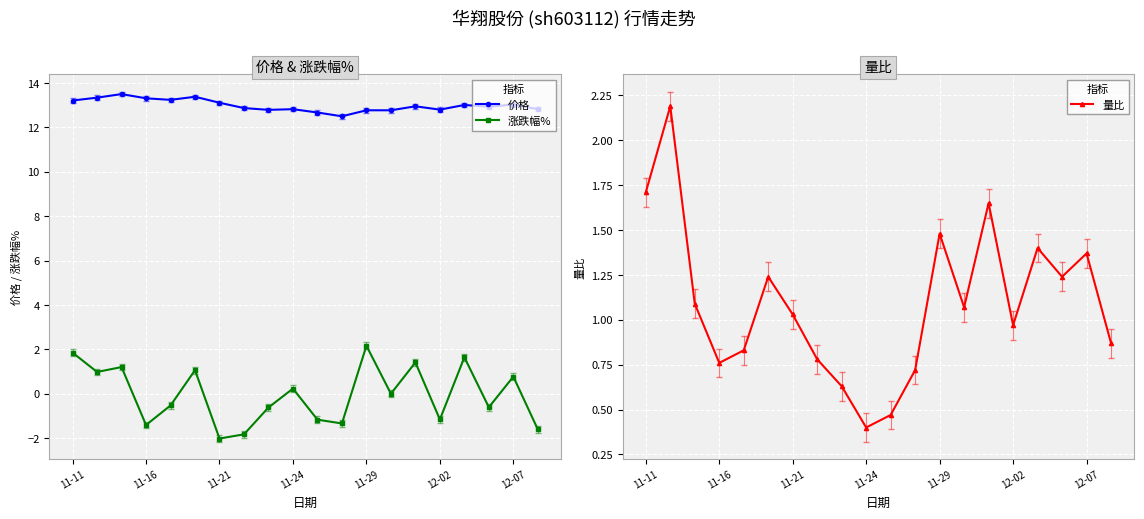

What is the sum of the 量比 values at 19 and 14?

2.5